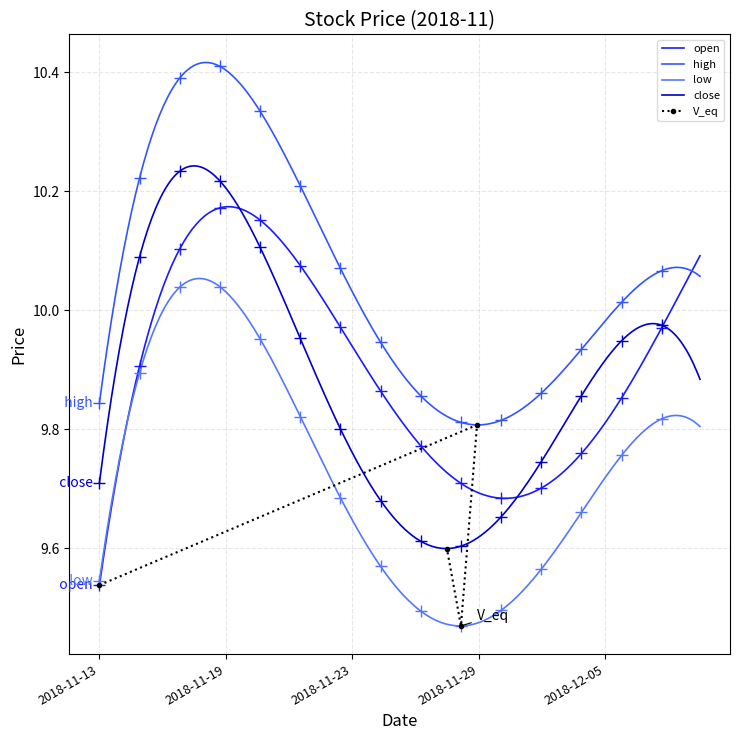

Rank the categories by high value from highest to lowest.

2018-11-19, 2018-11-16, 2018-11-20, 2018-11-23, 2018-11-22, 2018-11-21, 2018-11-14, 2018-11-15, 2018-12-06, 2018-12-04, 2018-12-07, 2018-12-10, 2018-12-05, 2018-12-03, 2018-11-13, 2018-11-29, 2018-11-27, 2018-11-26, 2018-11-28, 2018-11-30